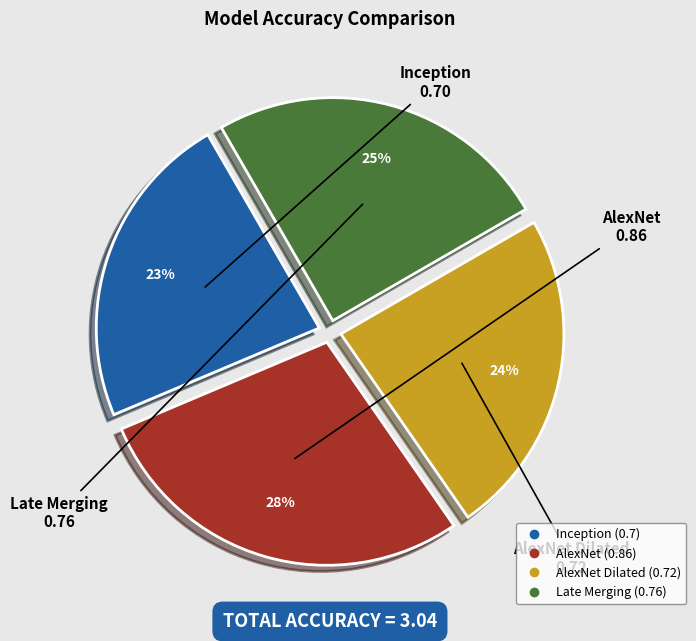

Is there a majority slice in this chart?

No